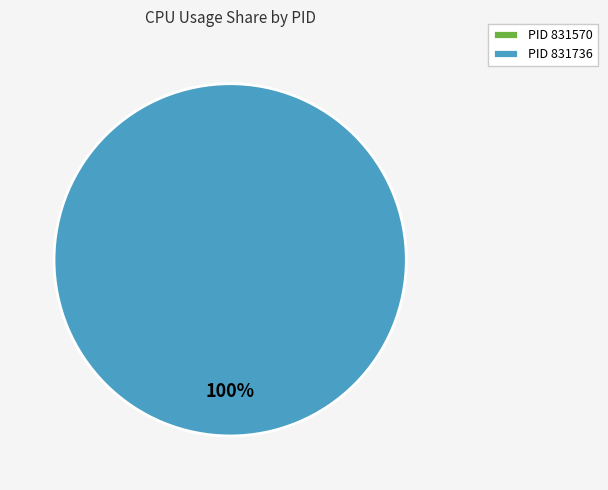

True or false: 831736 accounts for 100% of the total.

True